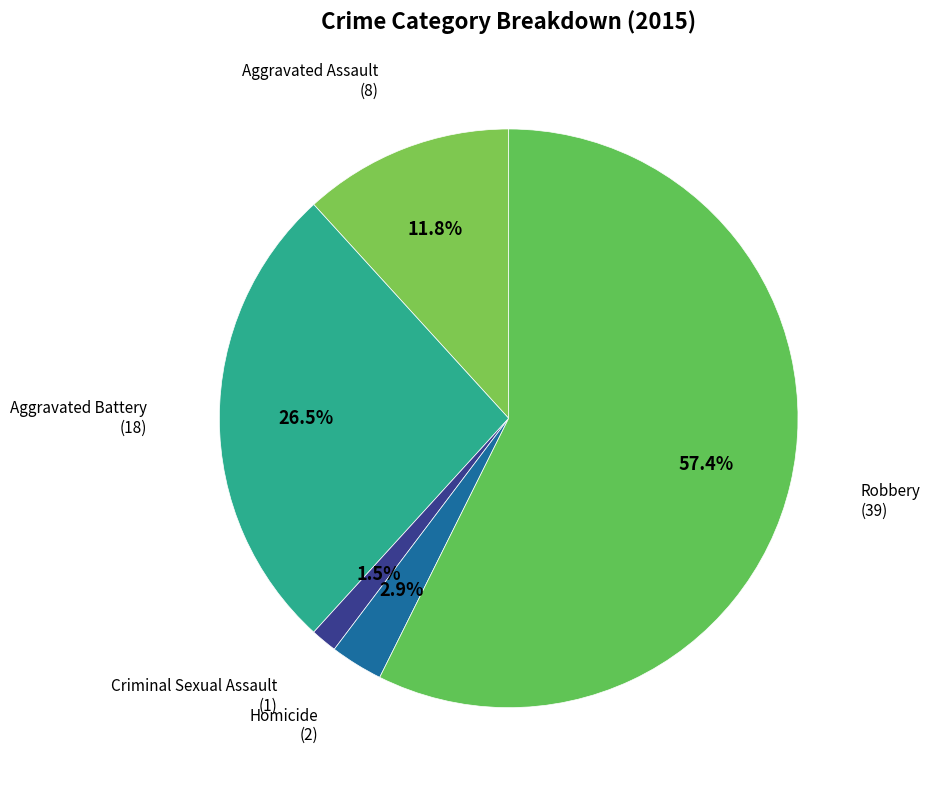

How many segments does this pie chart have?

5